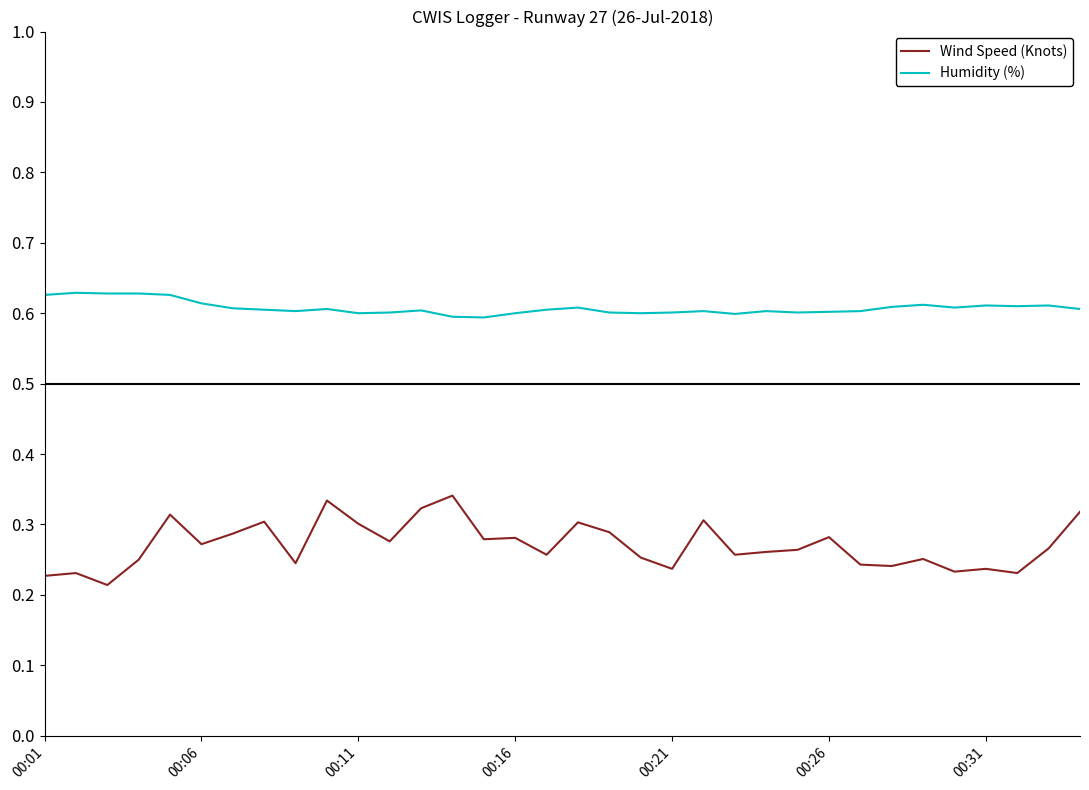

True or false: Wind Speed (Knots) and Humidity (%) cross at least once.

False